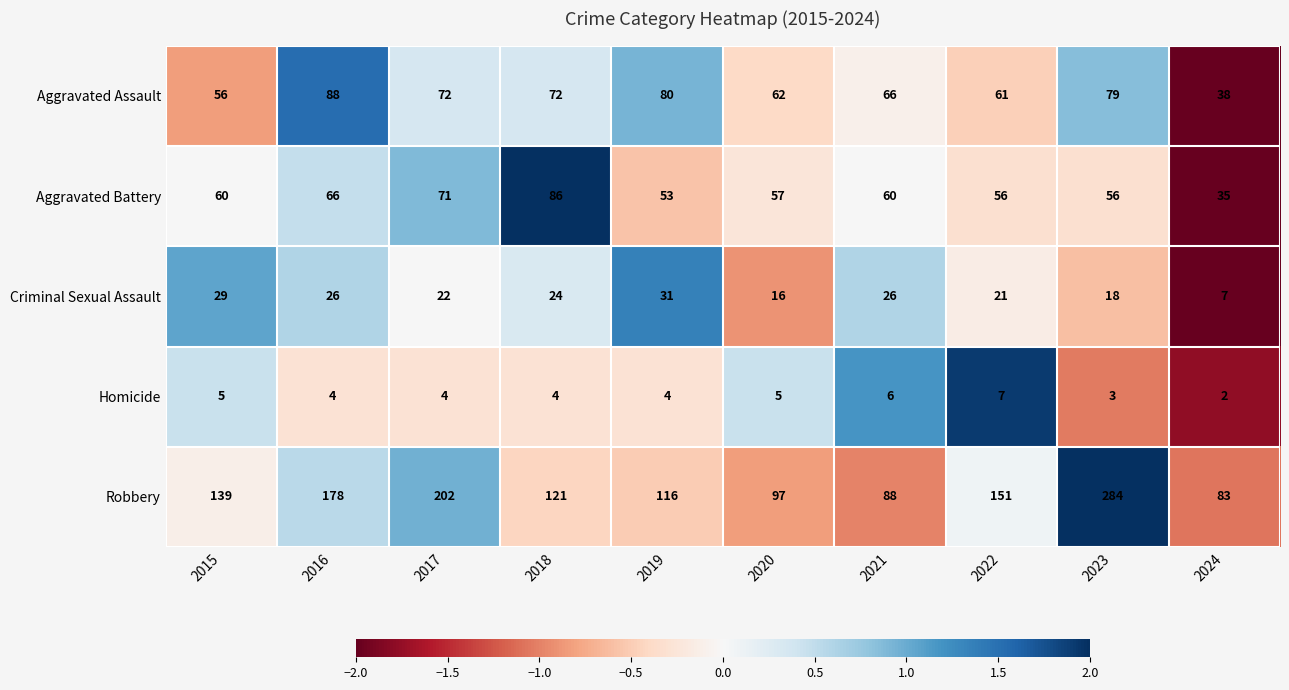

List the series in order of their peak value, lowest first.

Homicide, Criminal Sexual Assault, Aggravated Battery, Aggravated Assault, Robbery